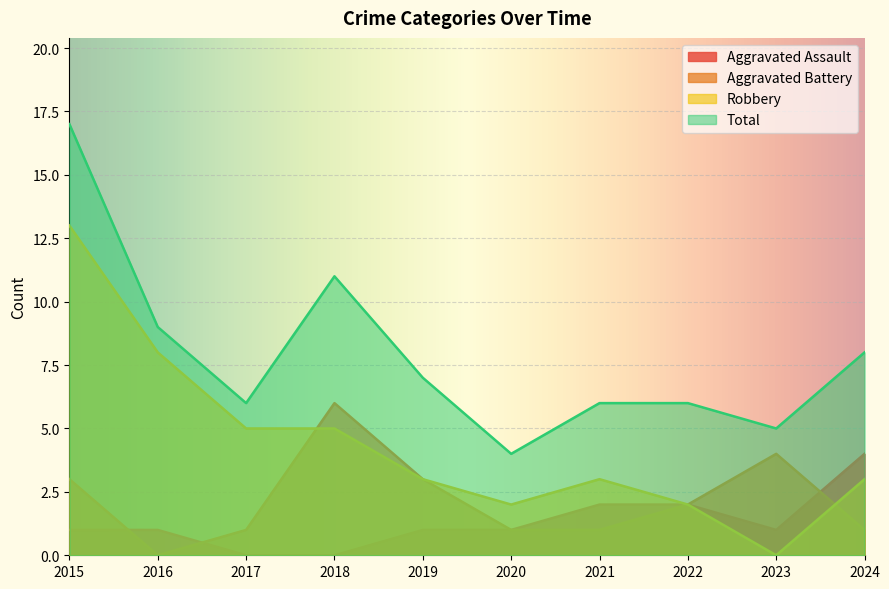

Reading left to right, what are all the values shown in this chart?

Aggravated Assault: 2015=1	2016=1	2017=0	2018=0	2019=1	2020=1	2021=2	2022=2	2023=1	2024=4
Aggravated Battery: 2015=3	2016=0	2017=1	2018=6	2019=3	2020=1	2021=1	2022=2	2023=4	2024=1
Robbery: 2015=13	2016=8	2017=5	2018=5	2019=3	2020=2	2021=3	2022=2	2023=0	2024=3
Total: 2015=17	2016=9	2017=6	2018=11	2019=7	2020=4	2021=6	2022=6	2023=5	2024=8